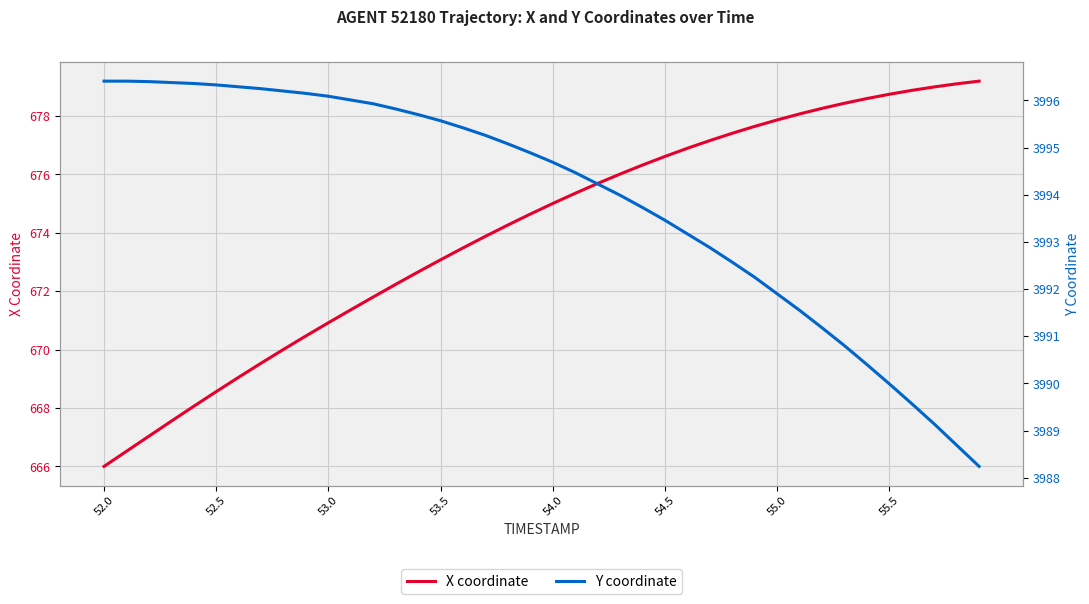

How many lines are shown in the chart?

2